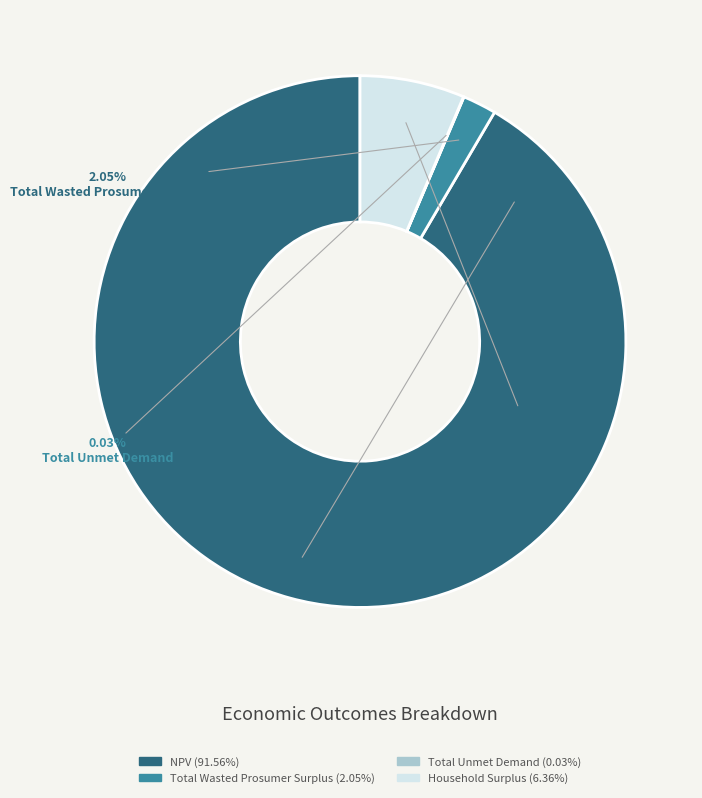

What is the largest slice in the pie chart?

NPV